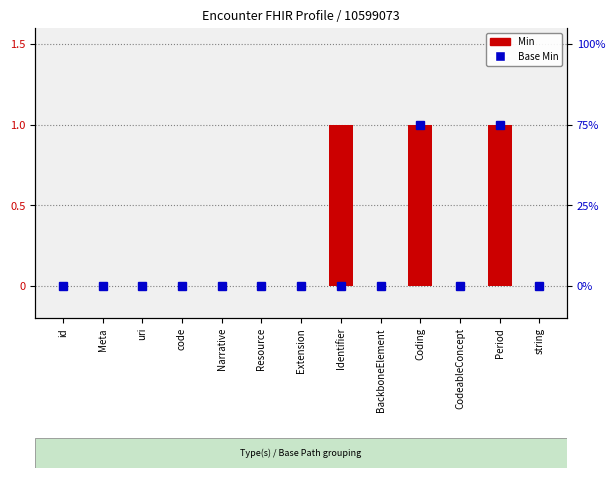

What is the maximum value shown in the chart?

1